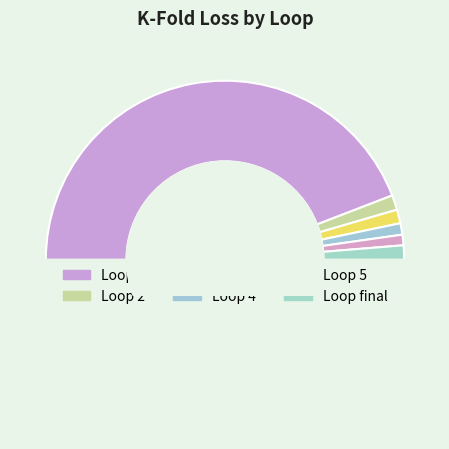

Is there any slice that represents more than half of the pie?

Yes